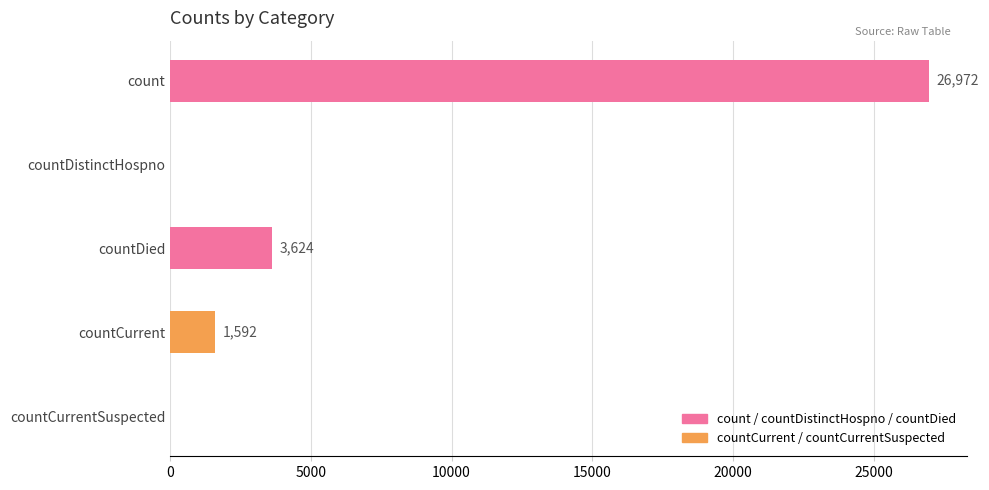

How many series are shown in this chart?

1